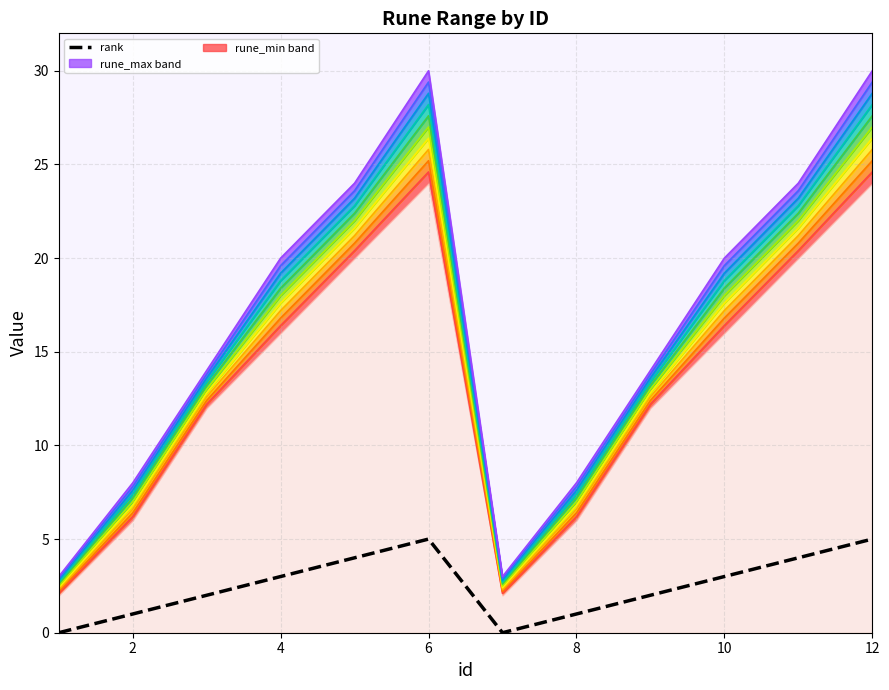

Does the chart have visible grid lines?

Yes